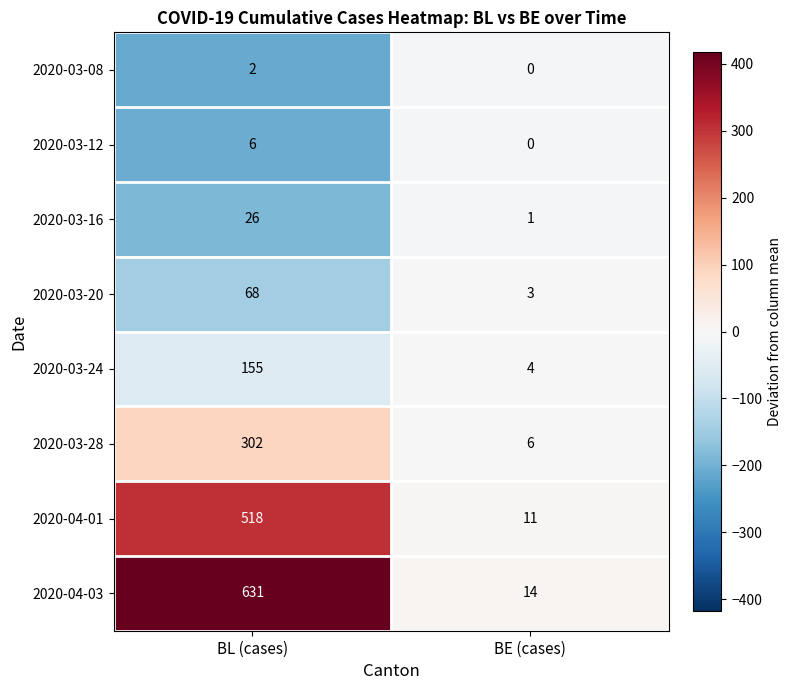

Rank the series at BL (cases) from highest to lowest value.

2020-04-03, 2020-04-01, 2020-03-28, 2020-03-24, 2020-03-20, 2020-03-16, 2020-03-12, 2020-03-08